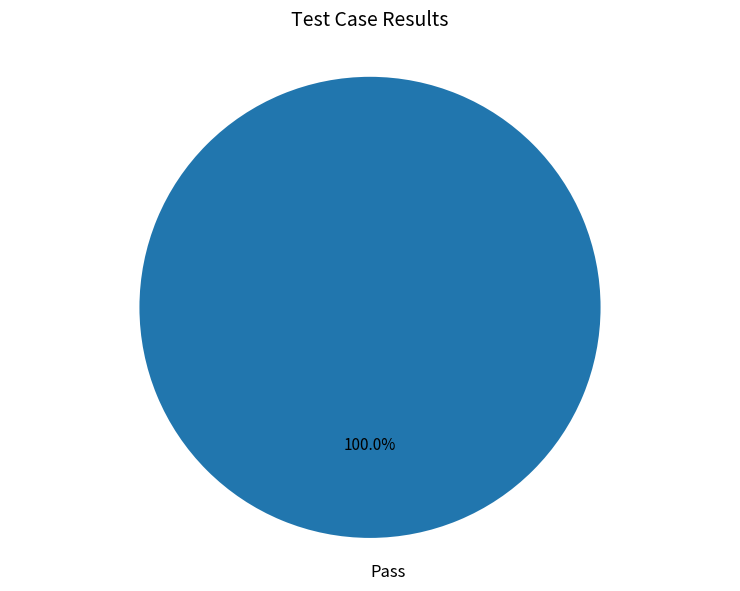

Does any single category account for the majority?

Yes